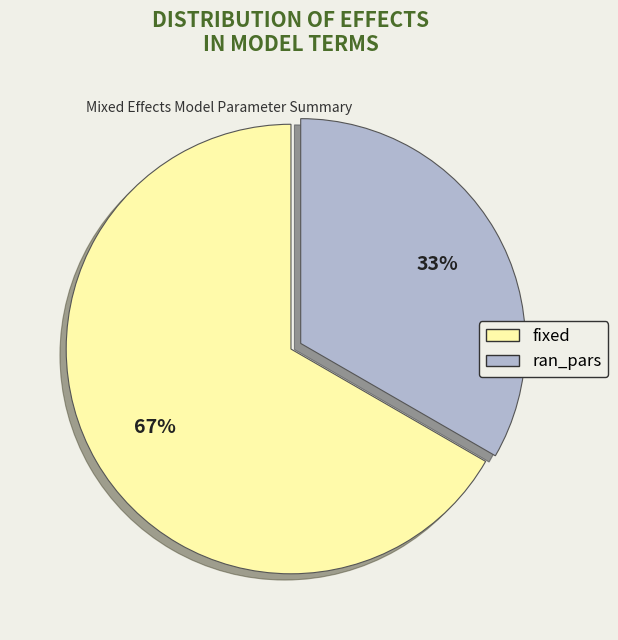

Do fixed and ran_pars together represent more than half of the pie?

Yes